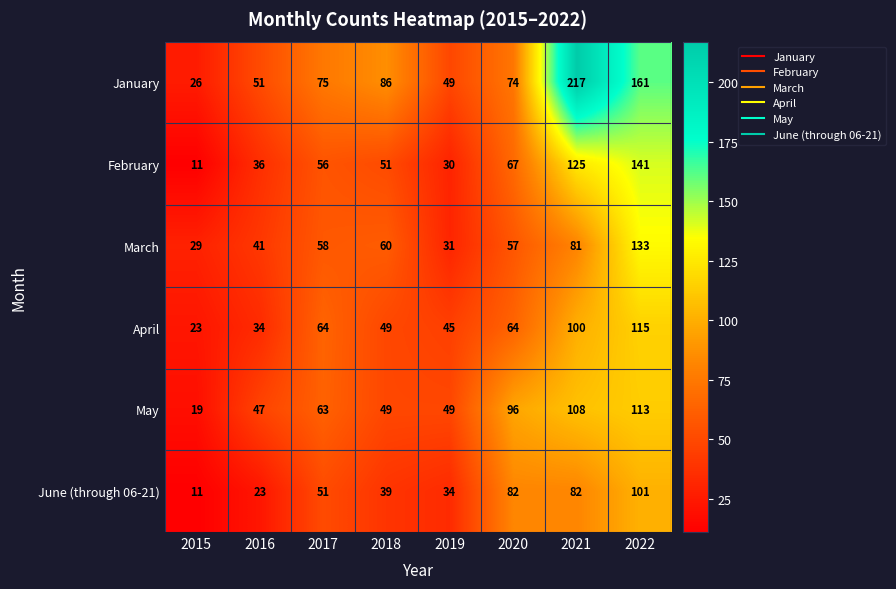

The June (through 06-21) series shows 17 at 2015. True or false?

False